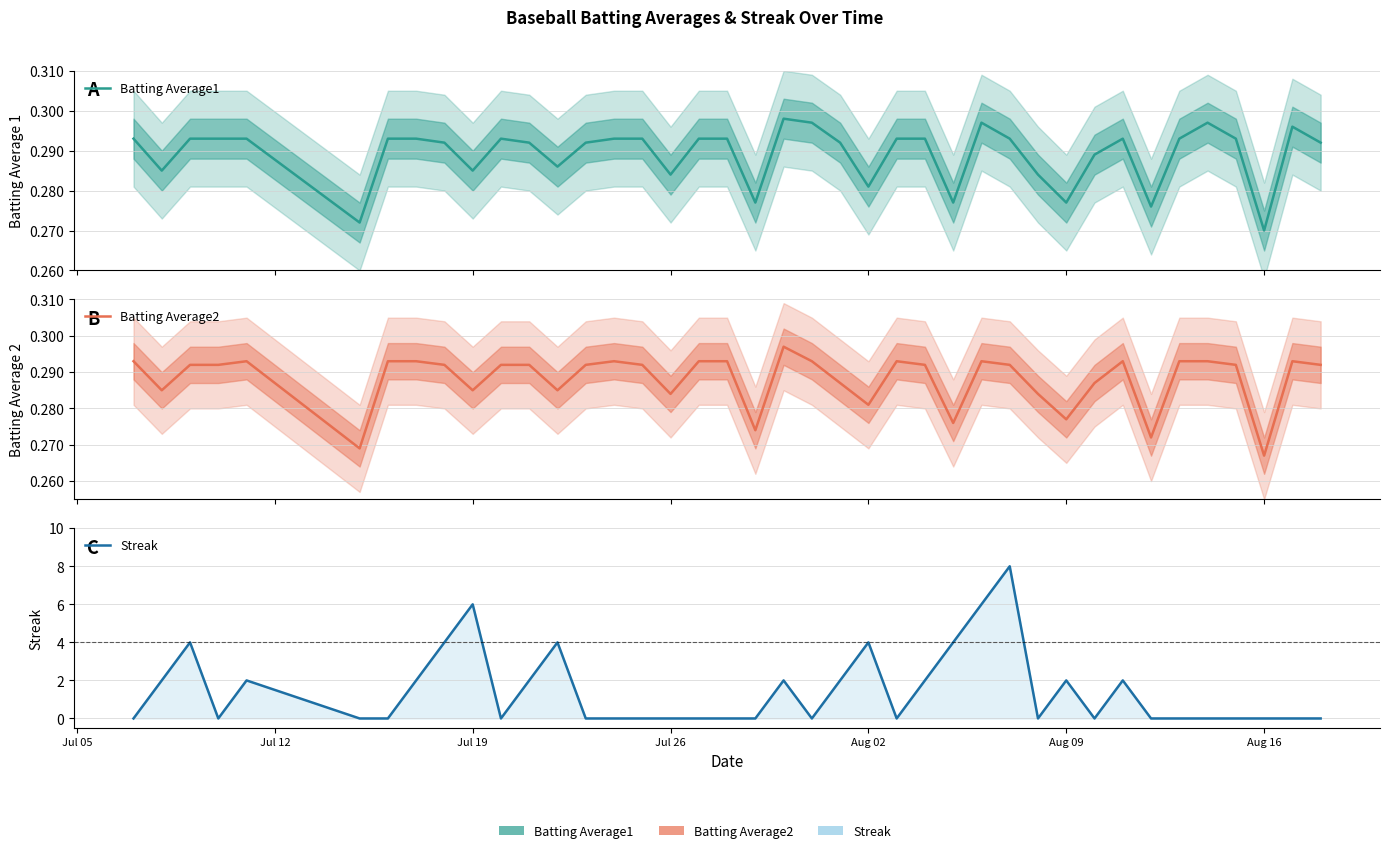

The Batting Average1 series shows 0.1 at 36. True or false?

False